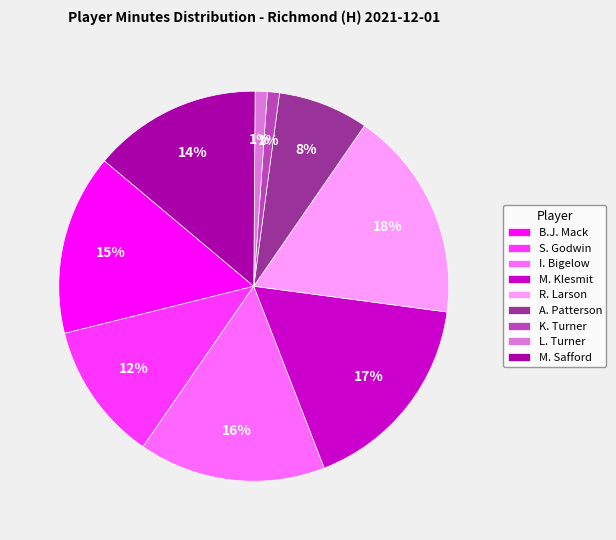

How many slices are in this pie chart?

9